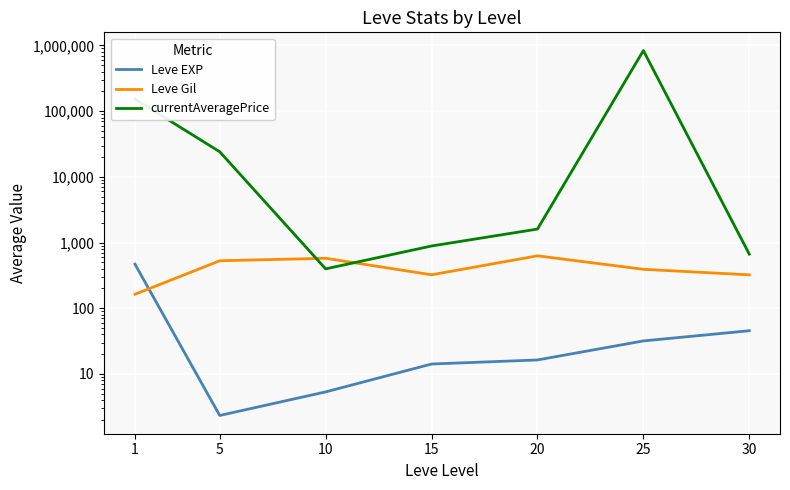

Which category has the lowest value across all series?

5